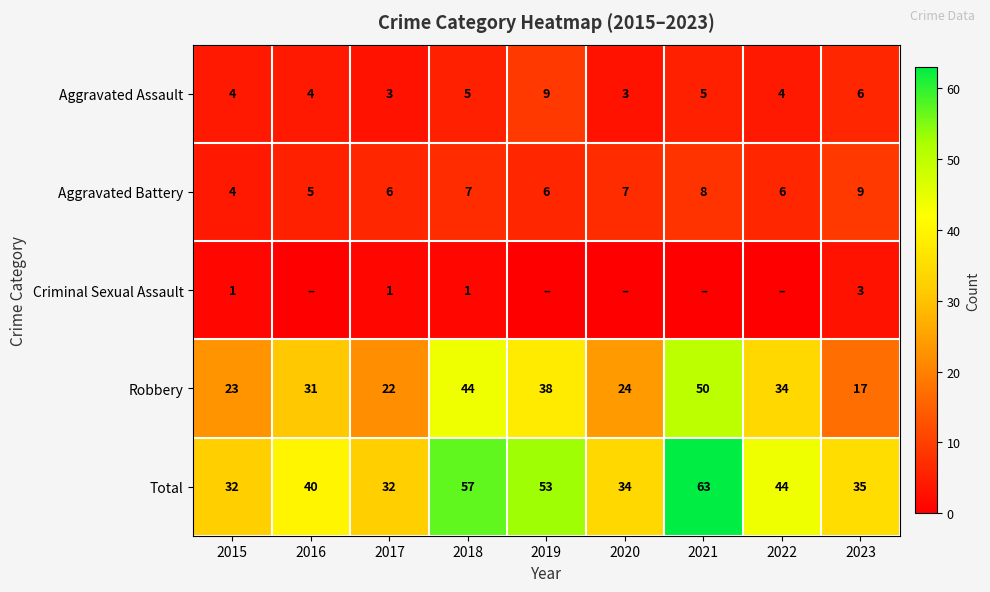

What is the maximum value shown in the chart?

63